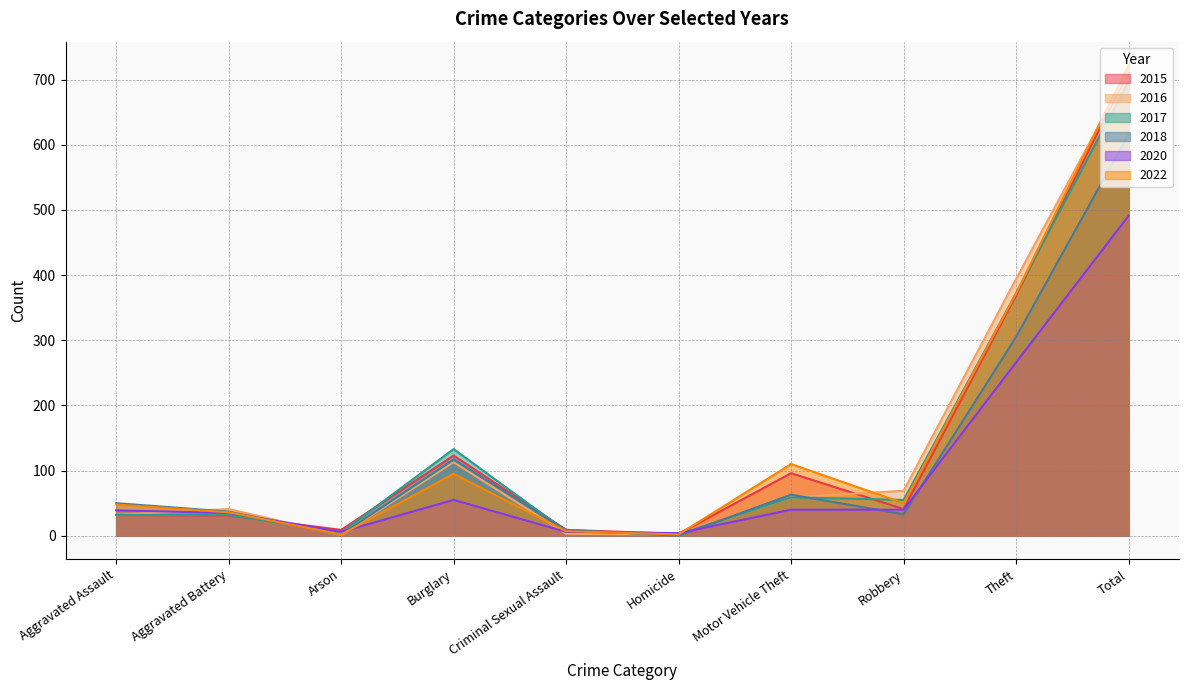

Which series has the widest spread of values?

2022